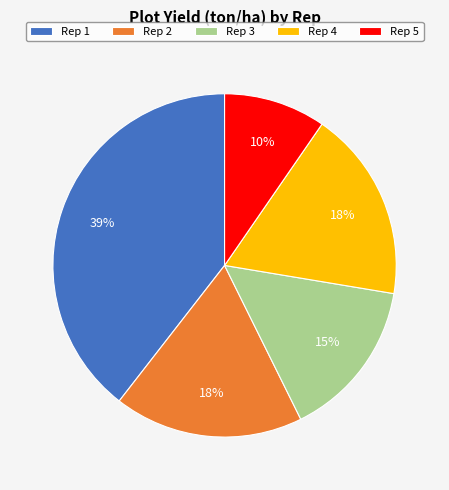

The Rep 2 slice represents 30% of the pie. True or false?

False